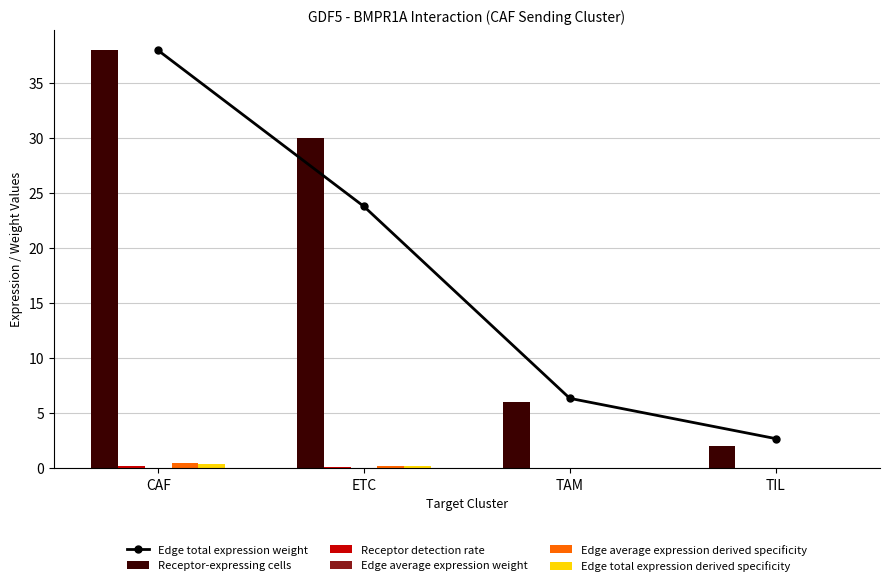

Does the chart contain any negative values?

No